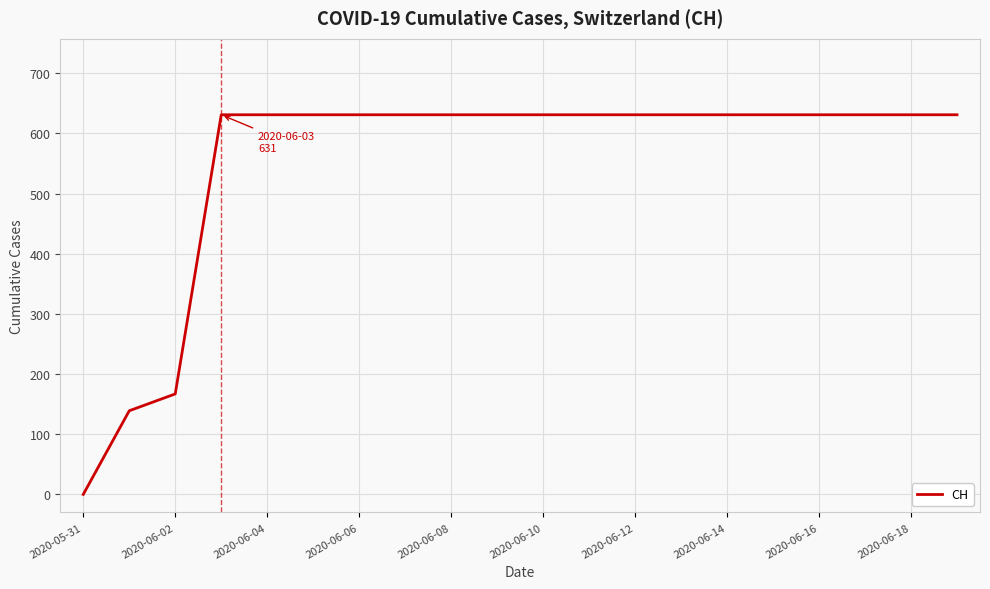

What is the greatest value displayed?

631